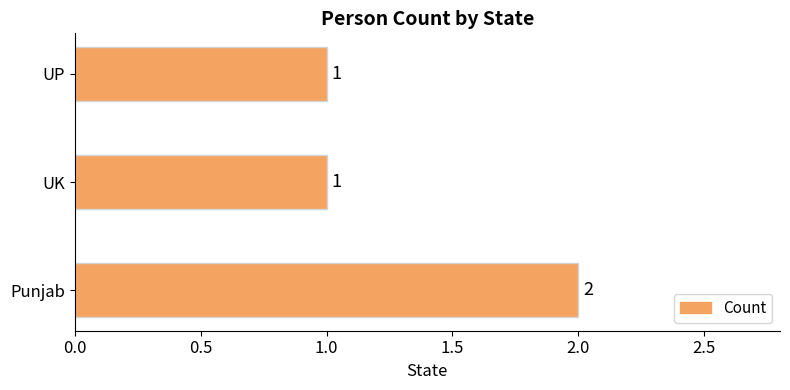

Reading bottom to top, transcribe all the data shown in this chart.

2	1	1